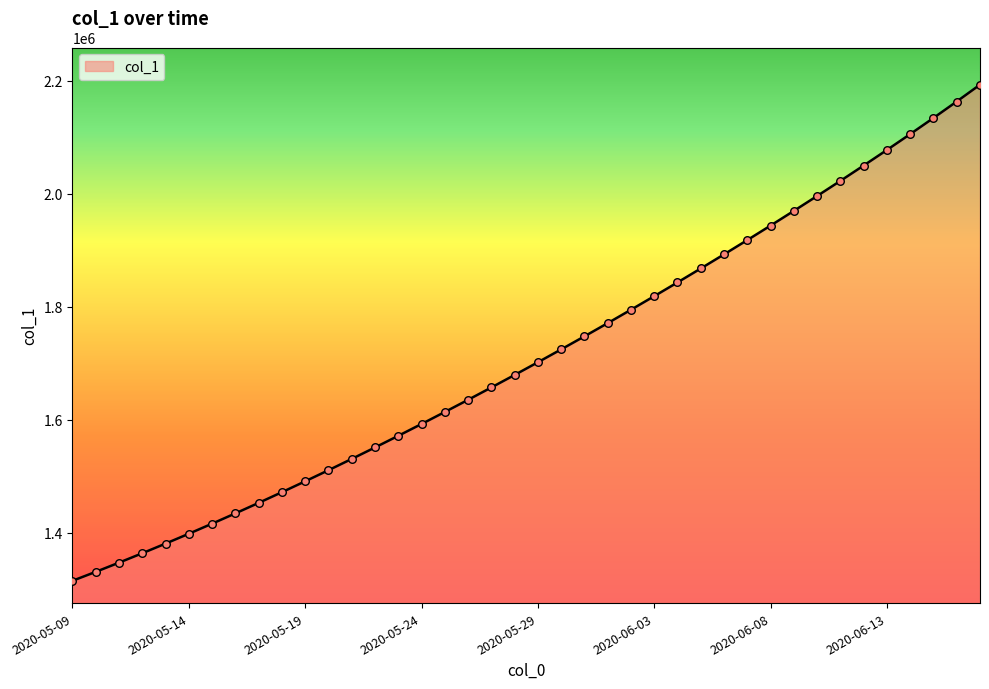

What is the greatest value displayed?

2193153.0